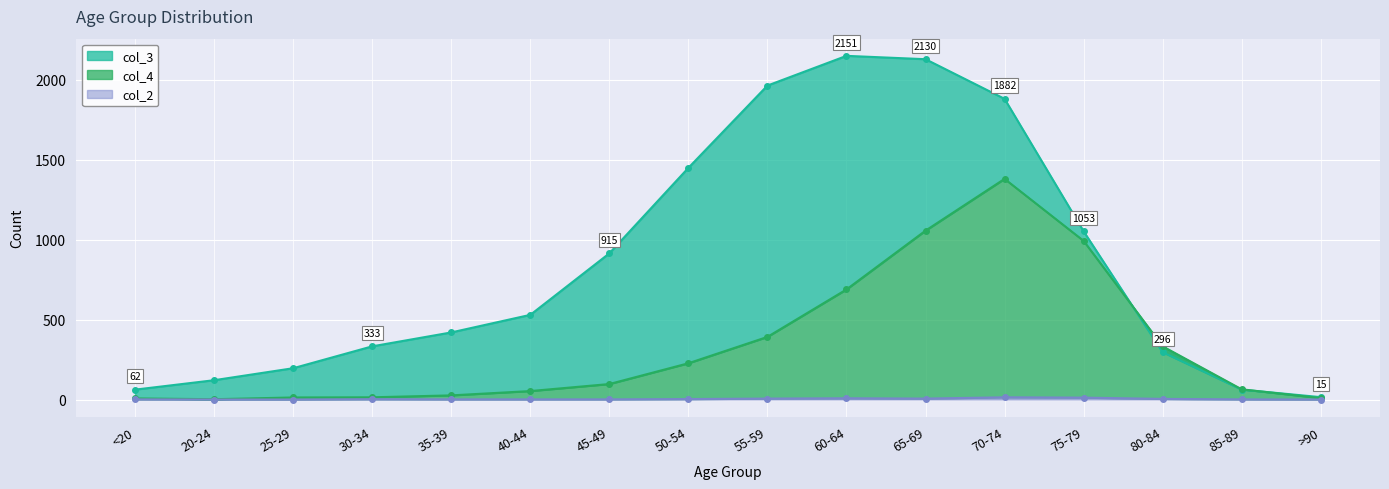

What is the difference between the second highest and second lowest values in the col_4 series?

1050